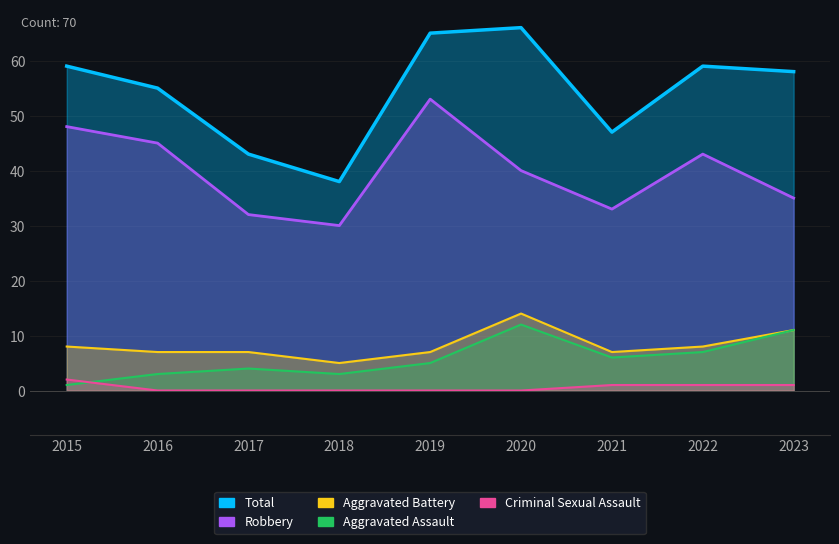

How many data points in Aggravated Battery are less than 7?

1